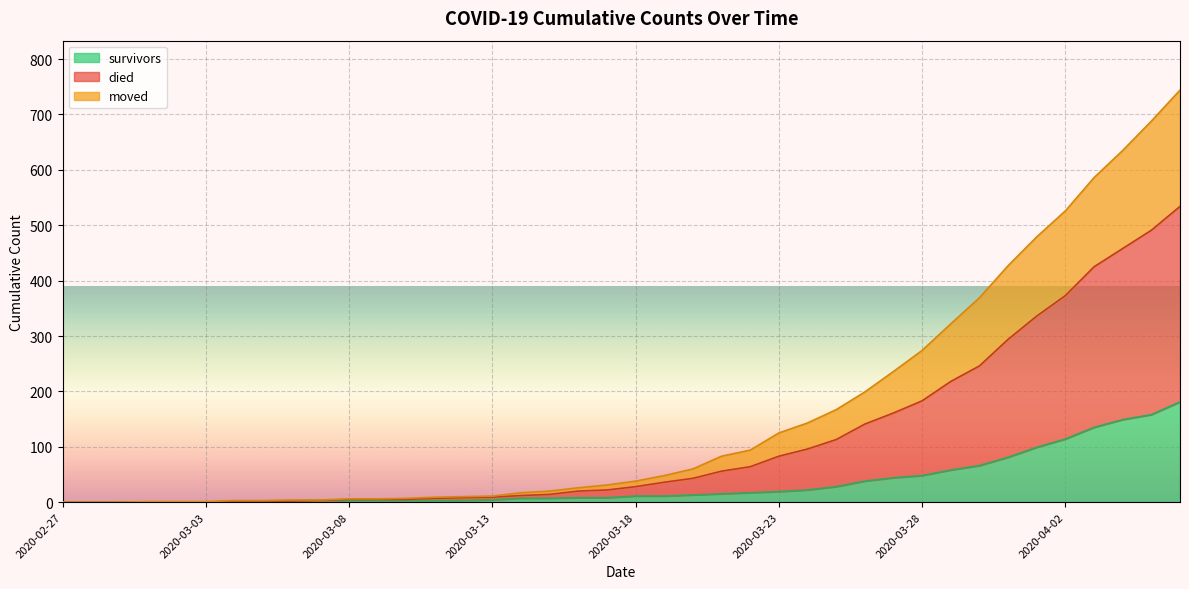

The value of moved at 2020-03-25 is 41. True or false?

False